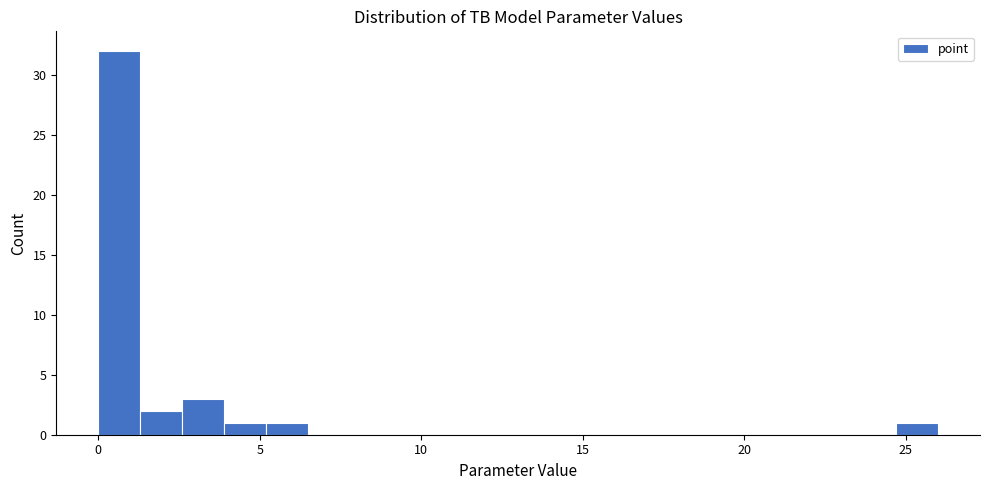

Read against the x-axis, roughly where is the centre of the tallest bar?

0.5